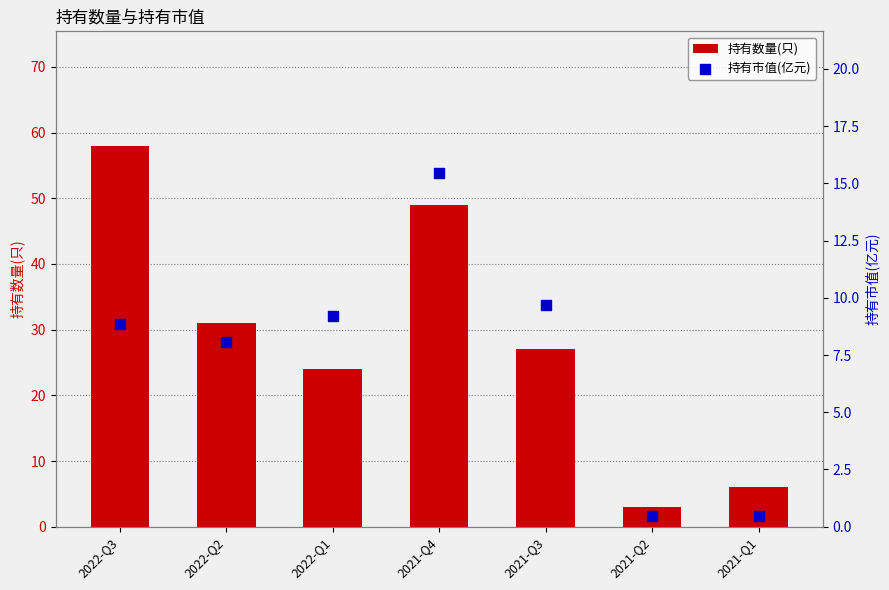

What are all the series names shown in the legend?

持有数量(只), 持有市值(亿元)